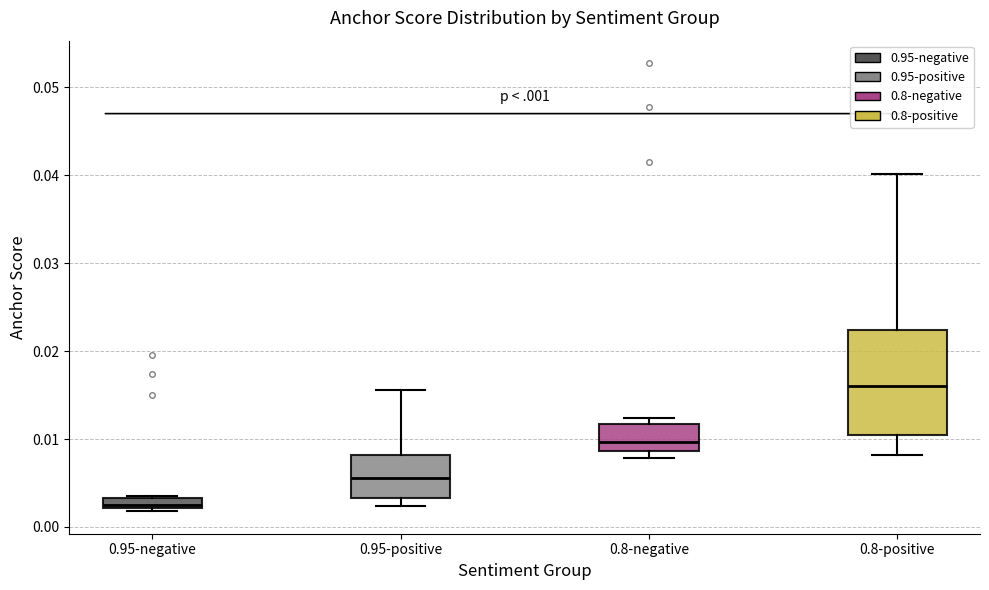

Which box is the tallest, from its lower edge to its upper edge?

0.8-positive